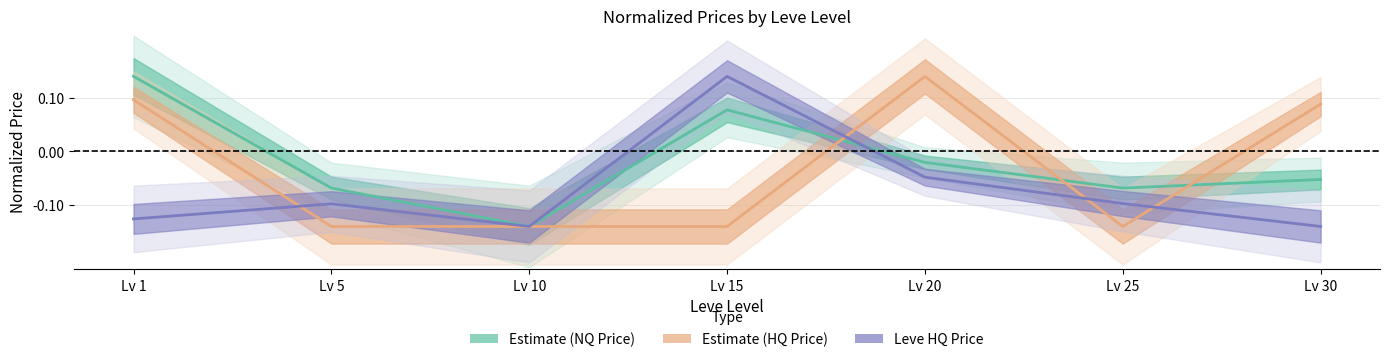

Reading left to right, what are all the values shown in this chart?

Estimate (NQ Price): 0.1	-0.1	-0.1	0.1	-0.0	-0.1	-0.1
Estimate (HQ Price): 0.1	-0.1	-0.1	-0.1	0.1	-0.1	0.1
Leve HQ Price: -0.1	-0.1	-0.1	0.1	-0.0	-0.1	-0.1